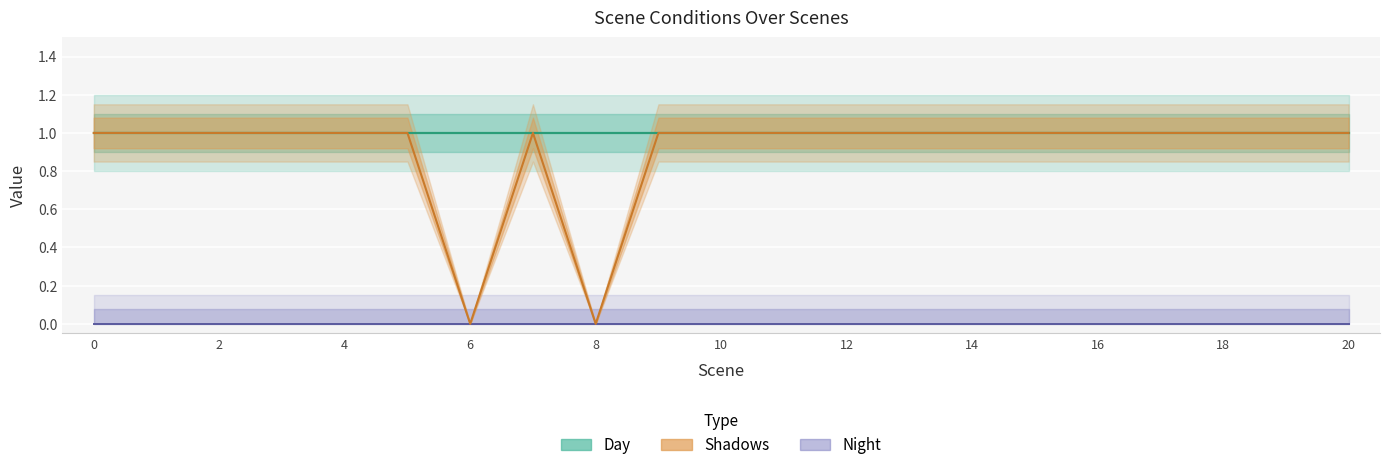

What is the difference between the maximum and minimum values in the Shadows series?

1